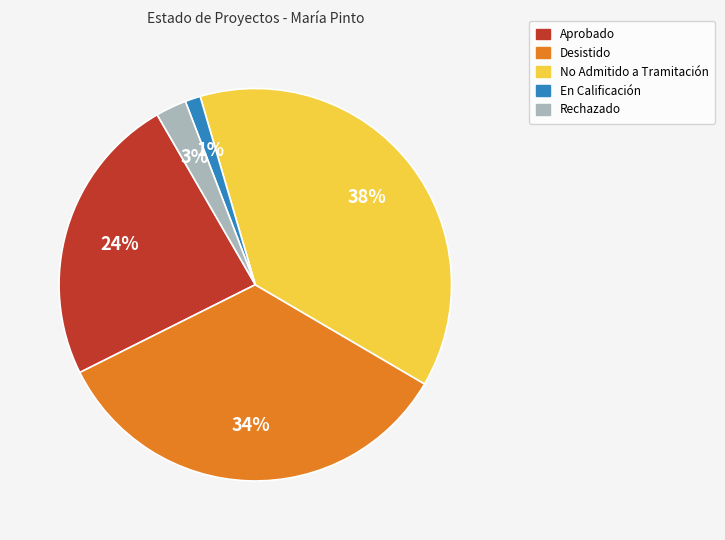

Is there any slice that represents more than half of the pie?

No